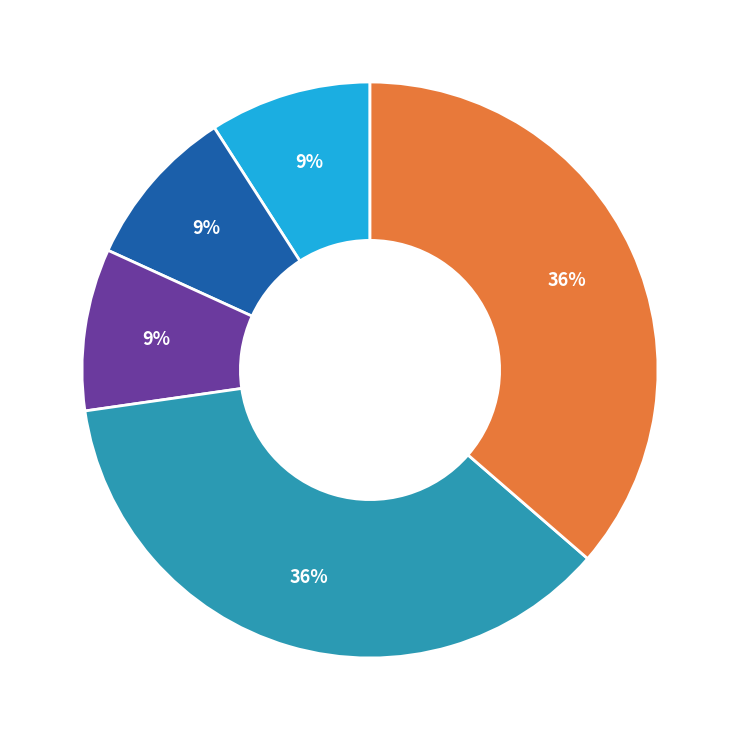

To the nearest percent, what is the average slice percentage?

20%